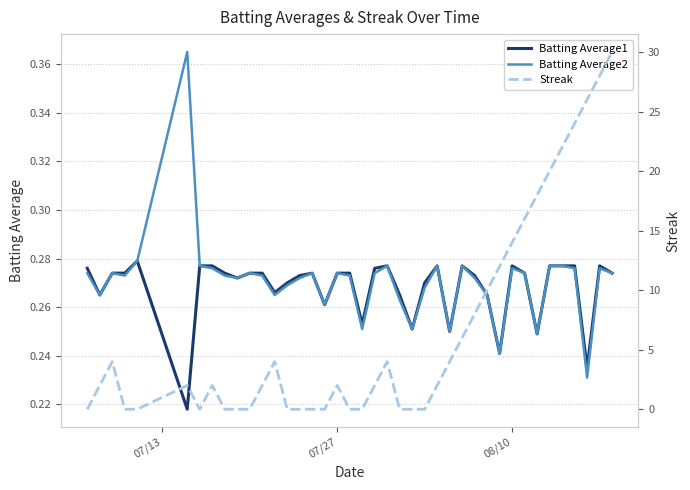

In Streak, how many points are lower than both neighbors (excluding endpoints)?

1